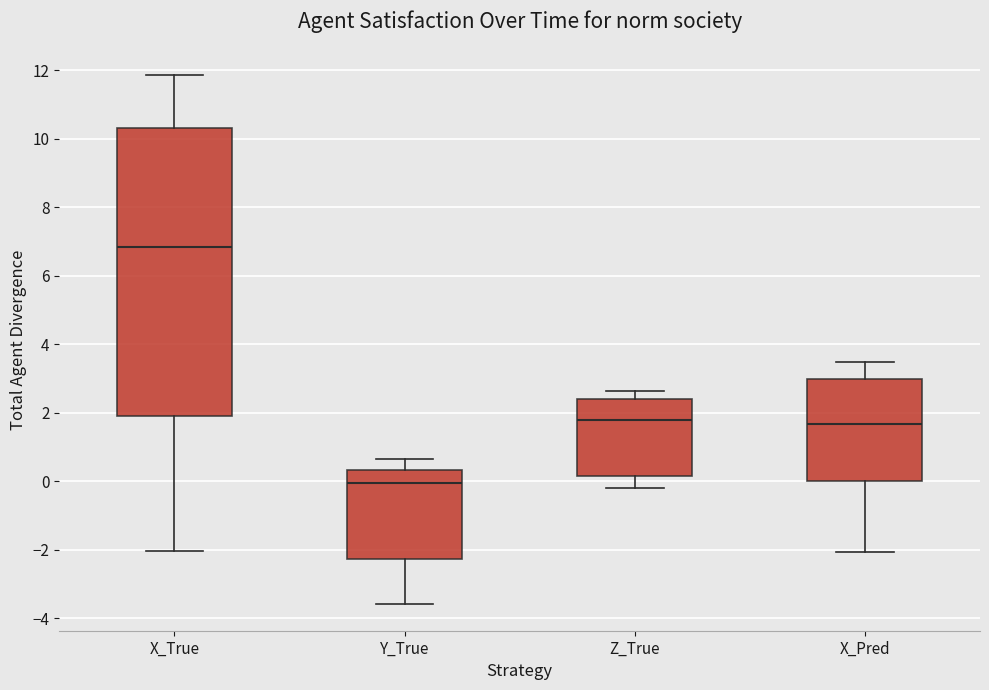

Where does the median line of the box for Y_True sit on the y-axis? The values are not printed on the chart, so give them approximately, as read against the axis.

0.0